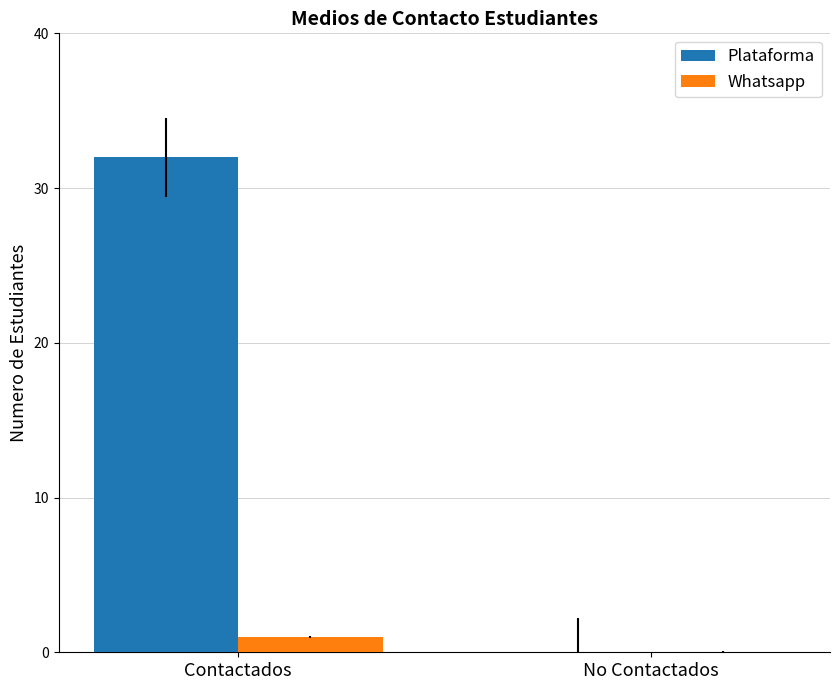

Which series has the largest range (max minus min)?

Plataforma